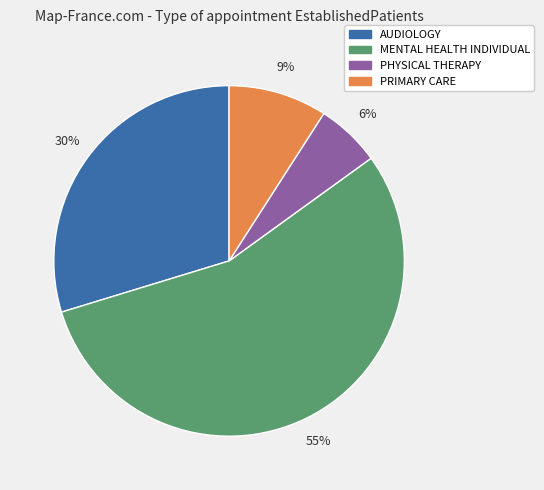

Is there any slice that represents more than half of the pie?

Yes